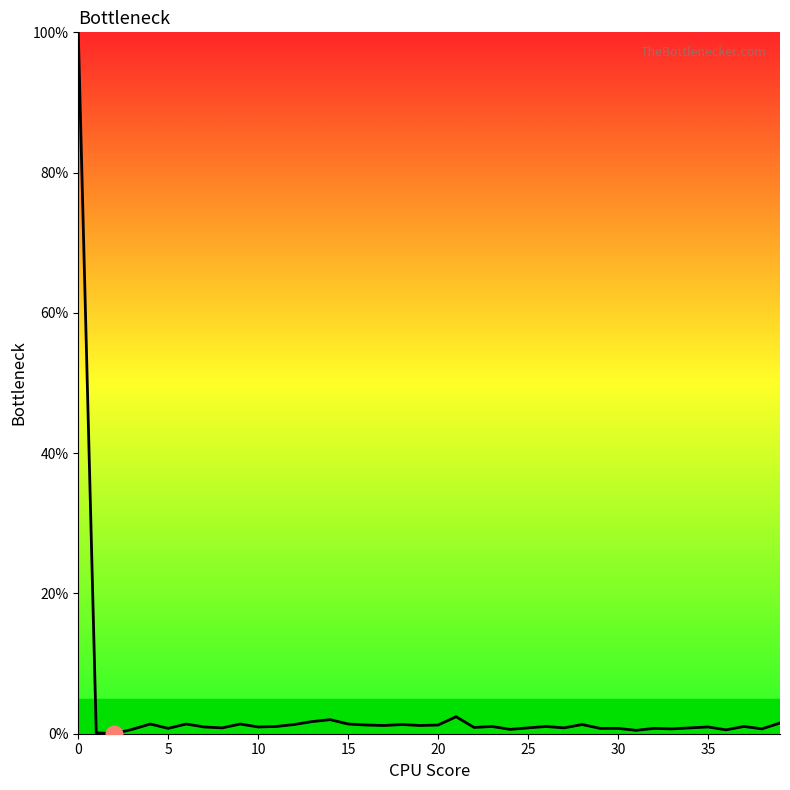

What is the greatest value displayed?

100.0